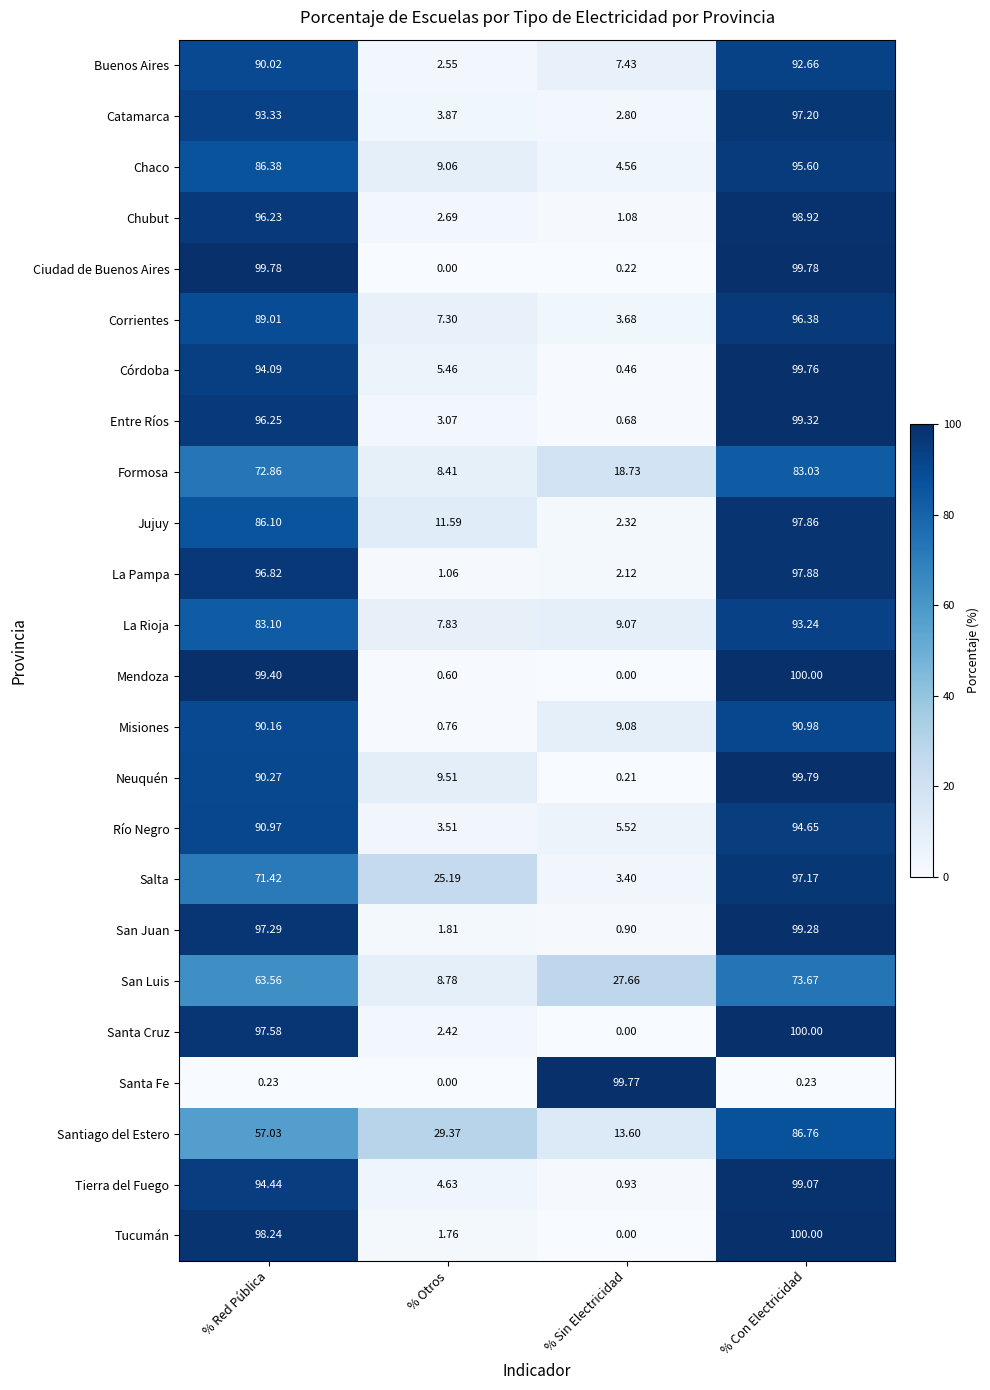

List the labels in order of Salta value, largest first.

% Con Electricidad, % Red Pública, % Otros, % Sin Electricidad